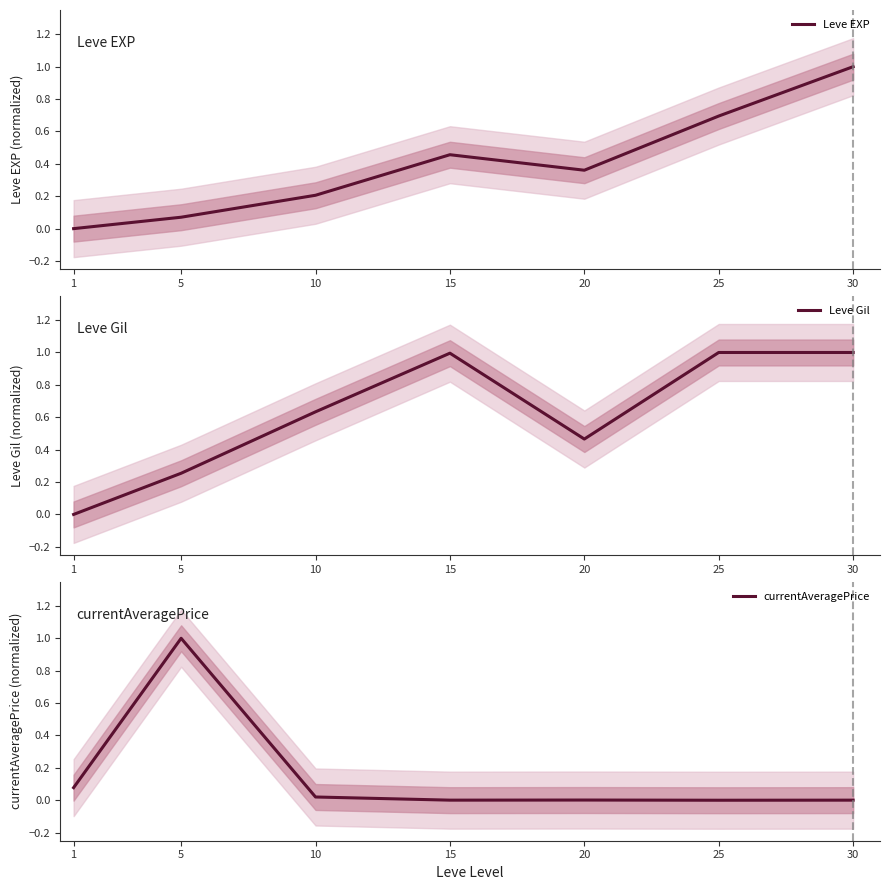

Reading left to right, list all the values displayed in this chart.

Leve EXP: 0.0	0.1	0.2	0.5	0.4	0.7	1.0
Leve Gil: 0.0	0.3	0.6	1.0	0.5	1.0	1.0
currentAveragePrice: 0.1	1.0	0.0	0.0	0.0	0.0	0.0